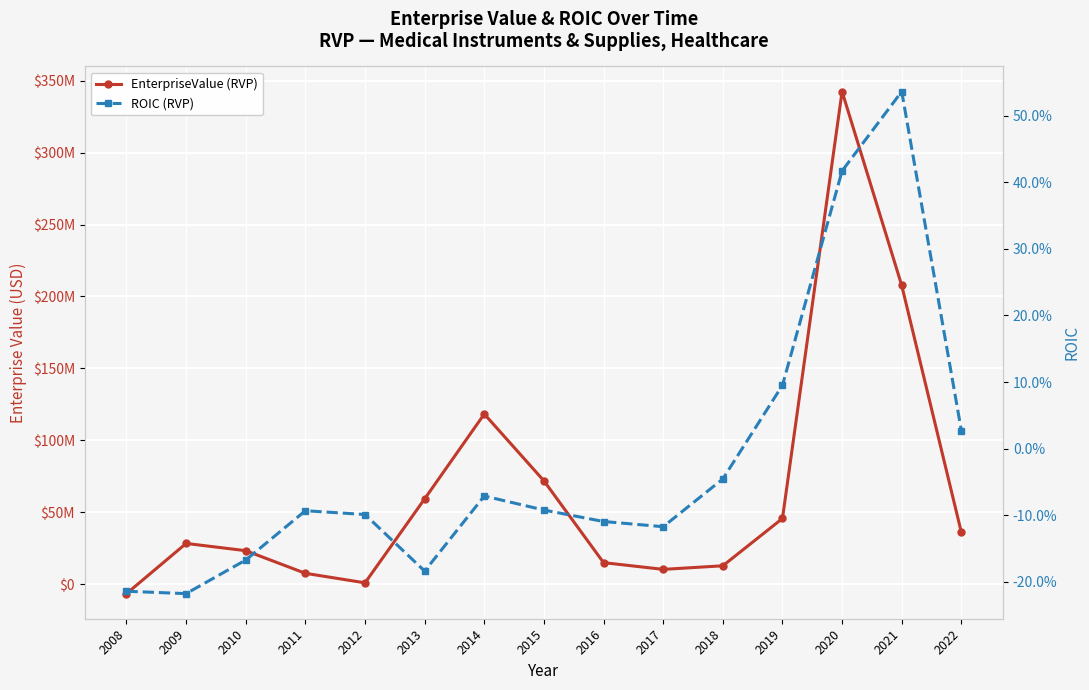

Count the number of categories in the chart.

15